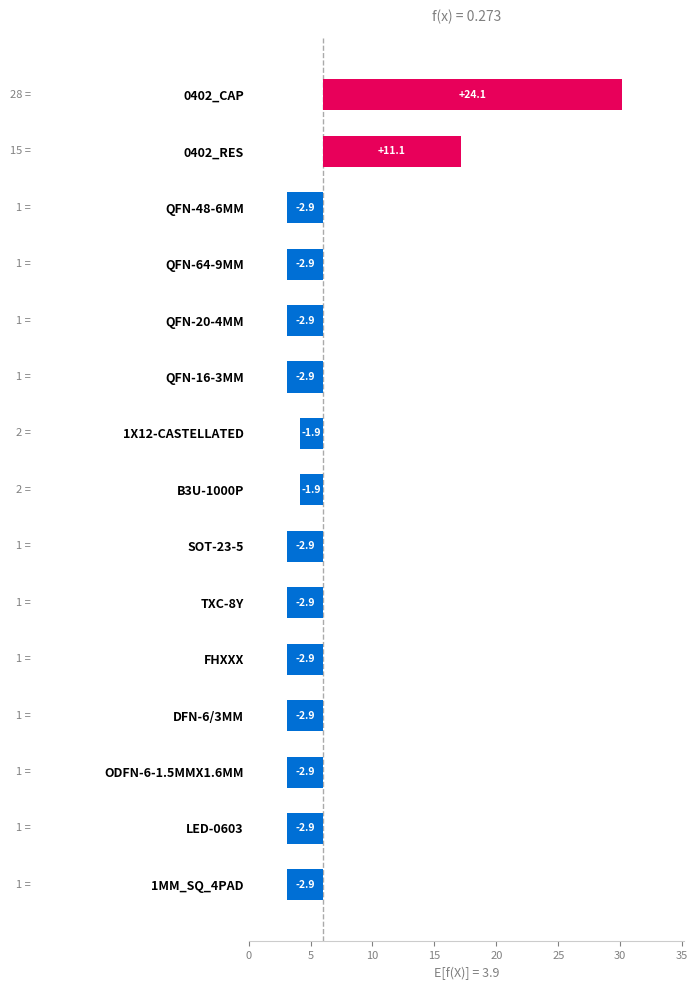

How many data points does each series have?

15